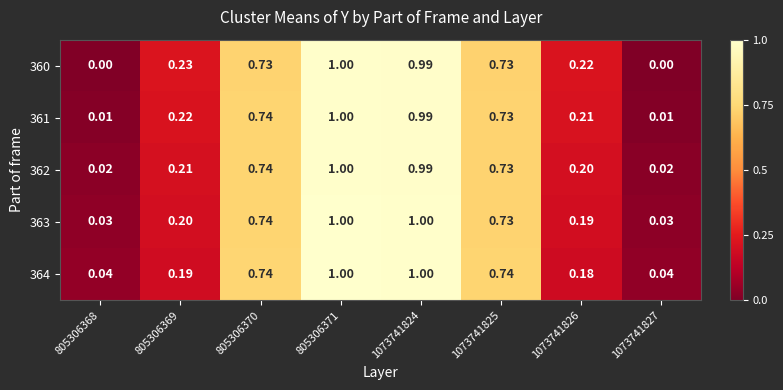

How many distinct data groups are displayed?

5